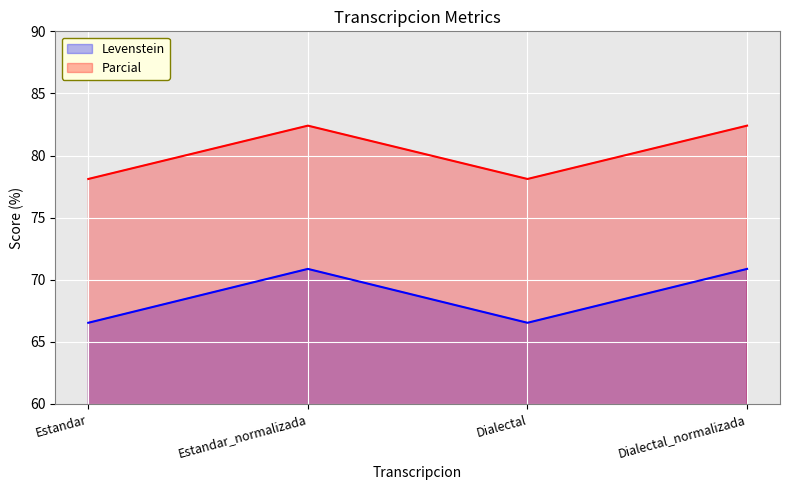

What are all the series names shown in the legend?

Levenstein, Parcial